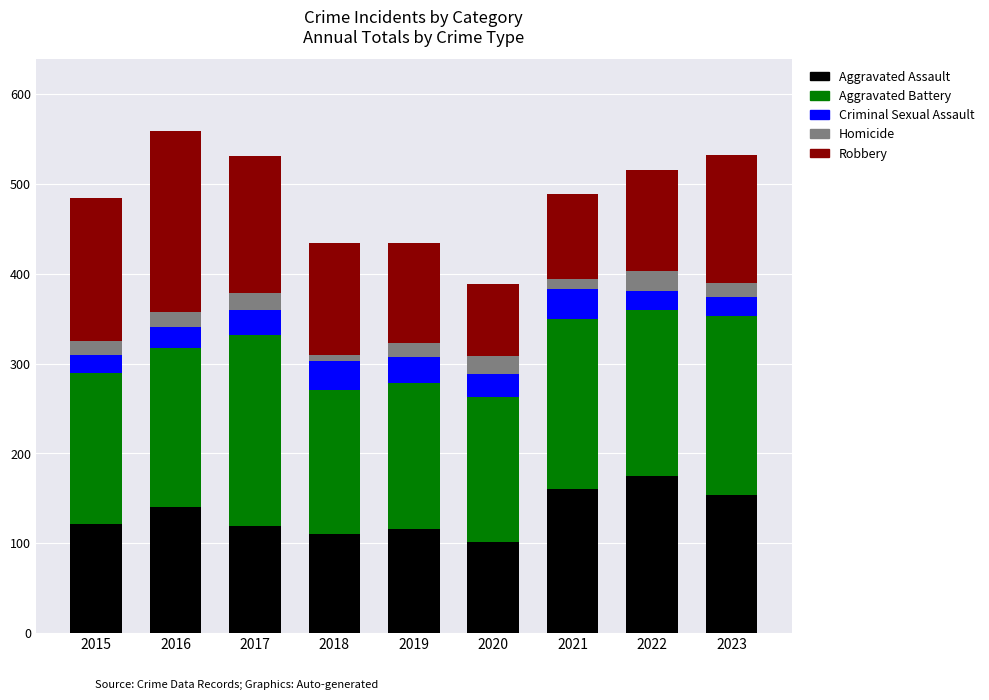

What is the total value across all series at 2020?

389